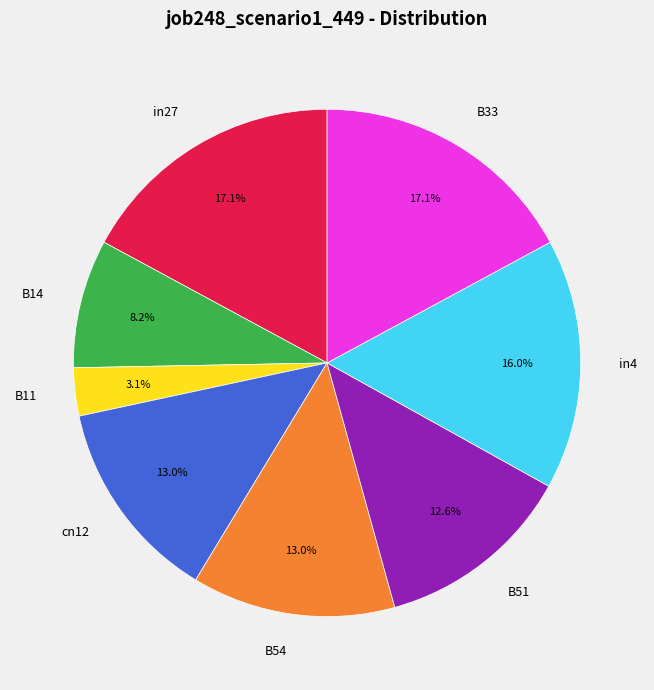

What is the total percentage of B51 and in27?

29.7%